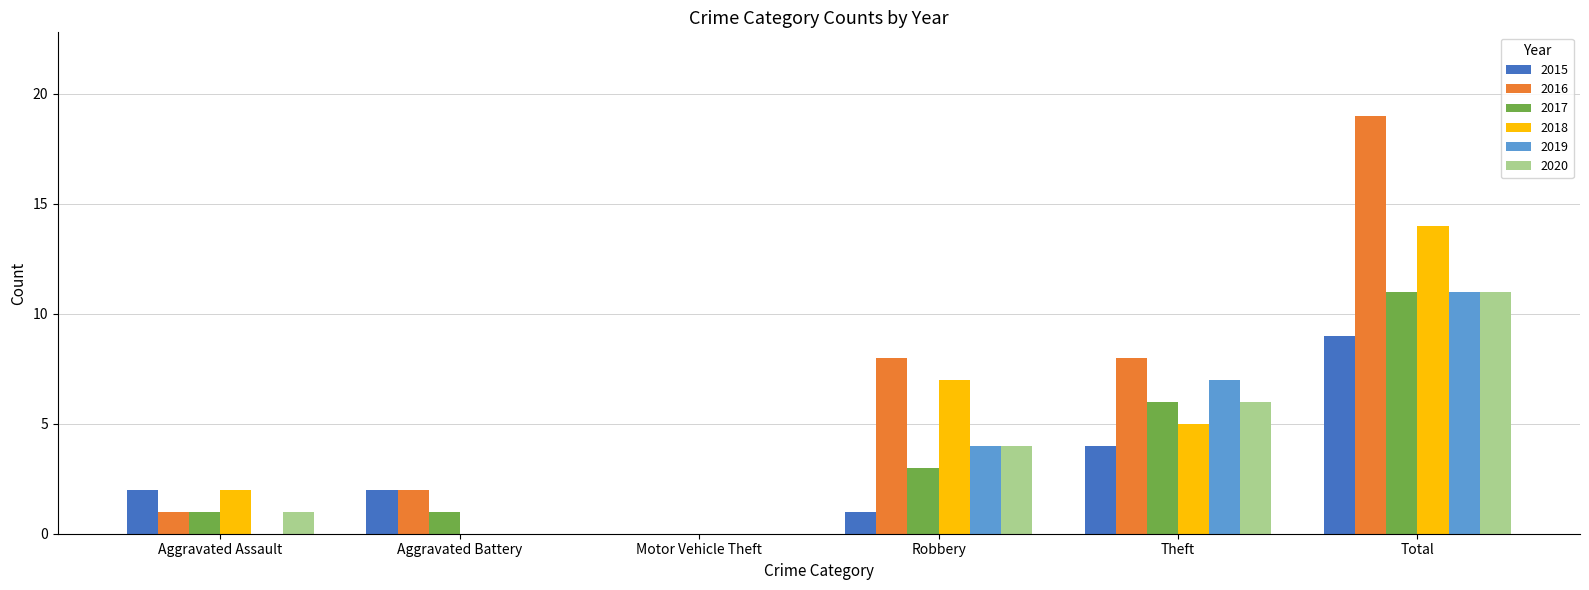

Reading right to left, extract all data points from this chart.

2015: 9	4	1	0	2	2
2016: 19	8	8	0	2	1
2017: 11	6	3	0	1	1
2018: 14	5	7	0	0	2
2019: 11	7	4	0	0	0
2020: 11	6	4	0	0	1